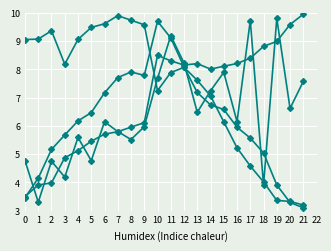

The area series shows 4.2 at 3. True or false?

True